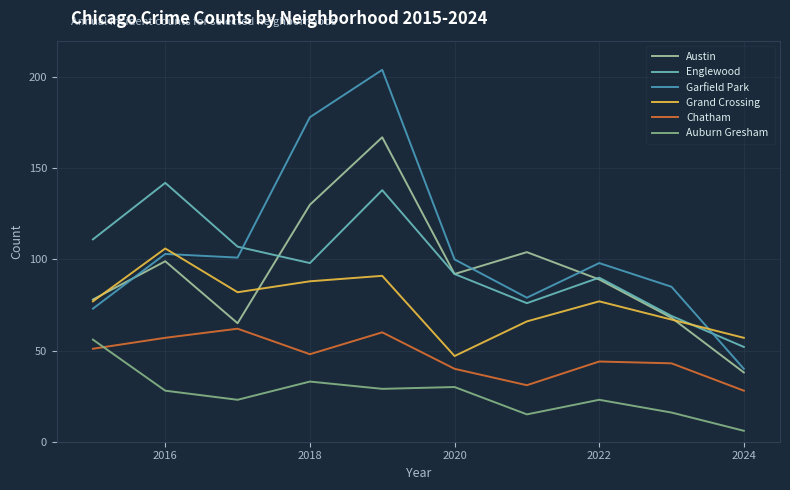

What is the minimum value for Auburn Gresham?

6